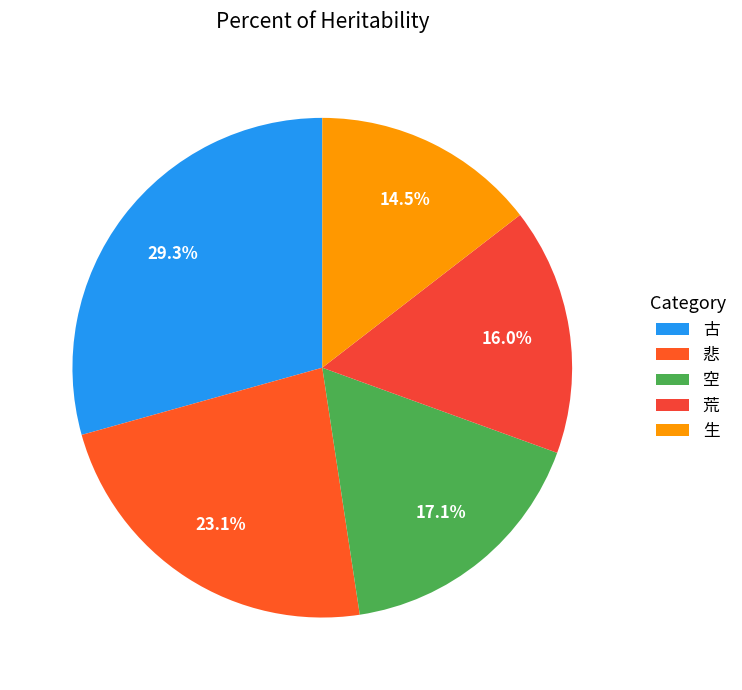

Is it true that 悲 is 23% of the pie?

True